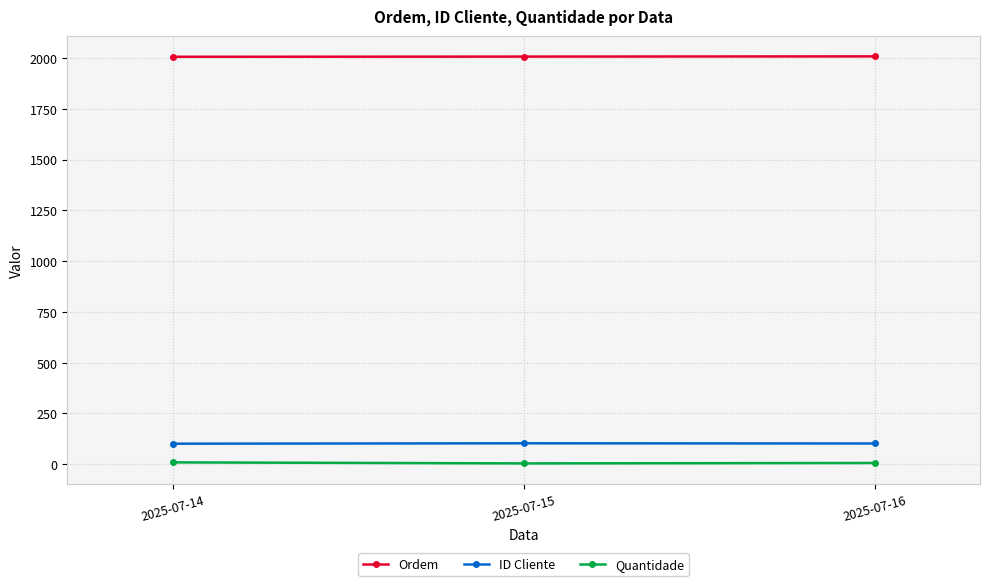

Rank the series by their maximum value, from lowest to highest.

Quantidade, ID Cliente, Ordem